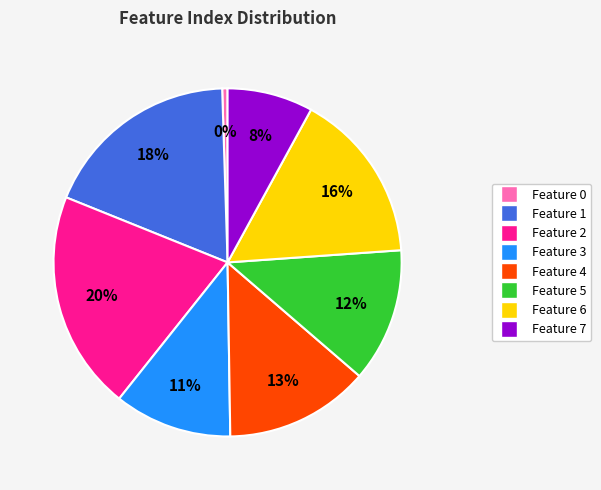

Does any single category account for the majority?

No